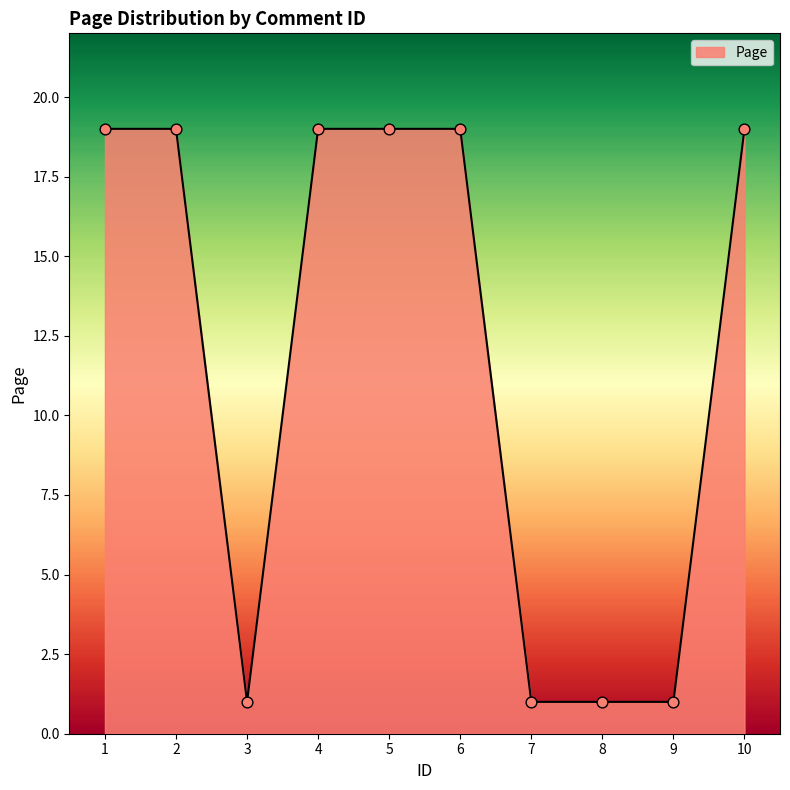

What is the change in value from 6 to 7?

-18